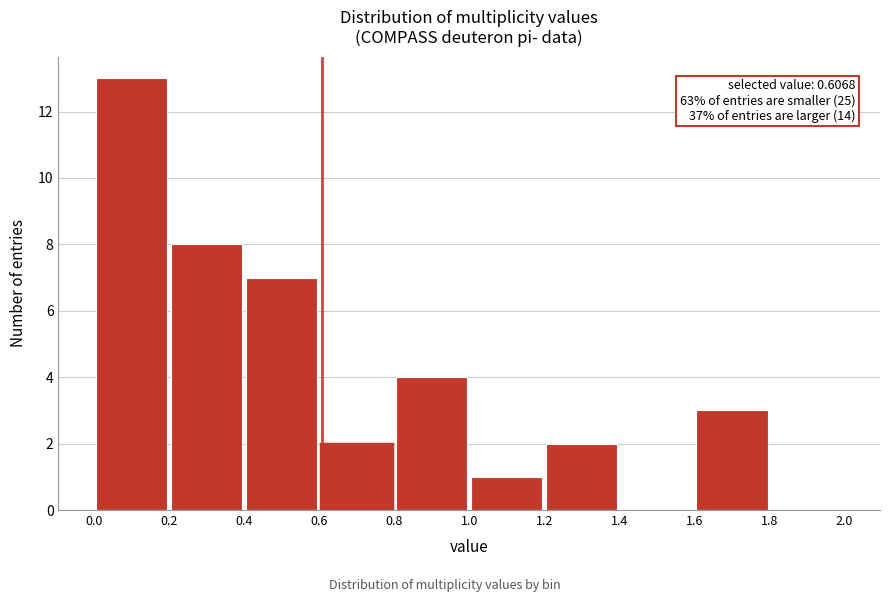

Over which range of the x-axis is the bar tallest?

0.0 to 0.2